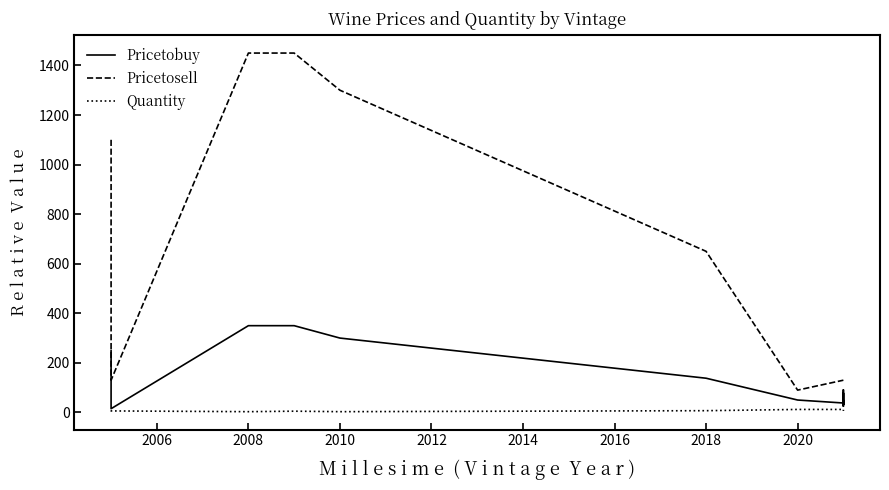

Rank the series by their maximum value, from highest to lowest.

Pricetosell, Pricetobuy, Quantity